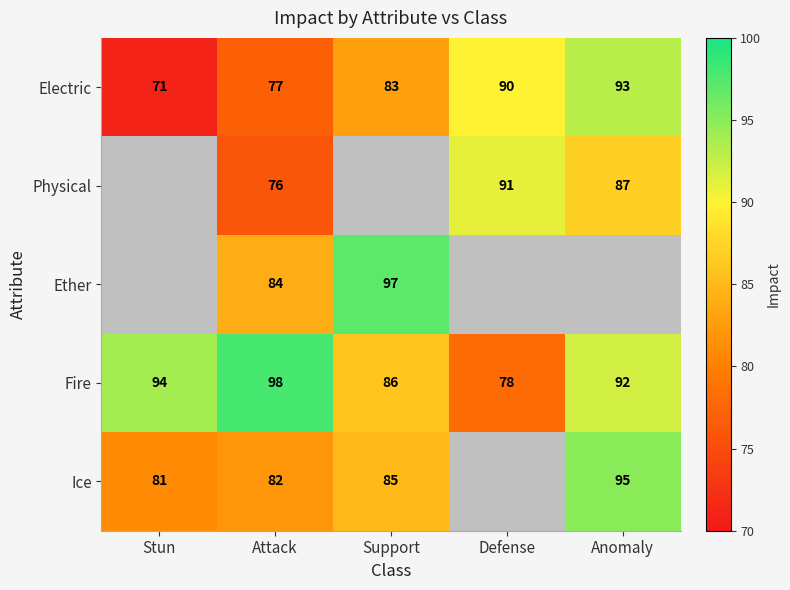

Between Defense and Support, which is larger?

Defense